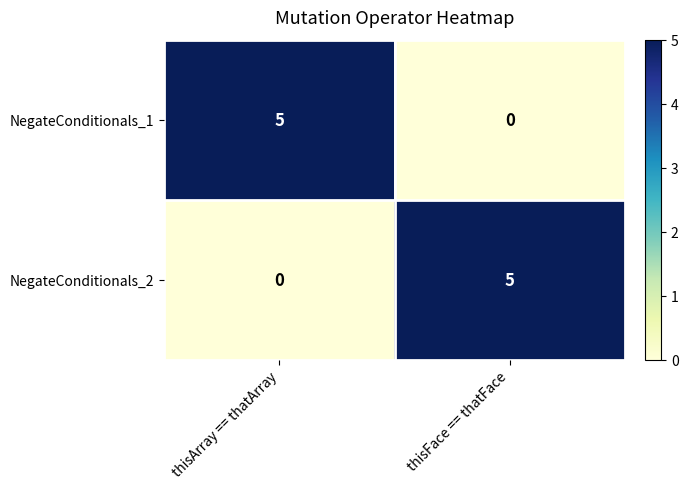

What is the difference between the maximum and minimum values in the NegateConditionals_1 series?

5